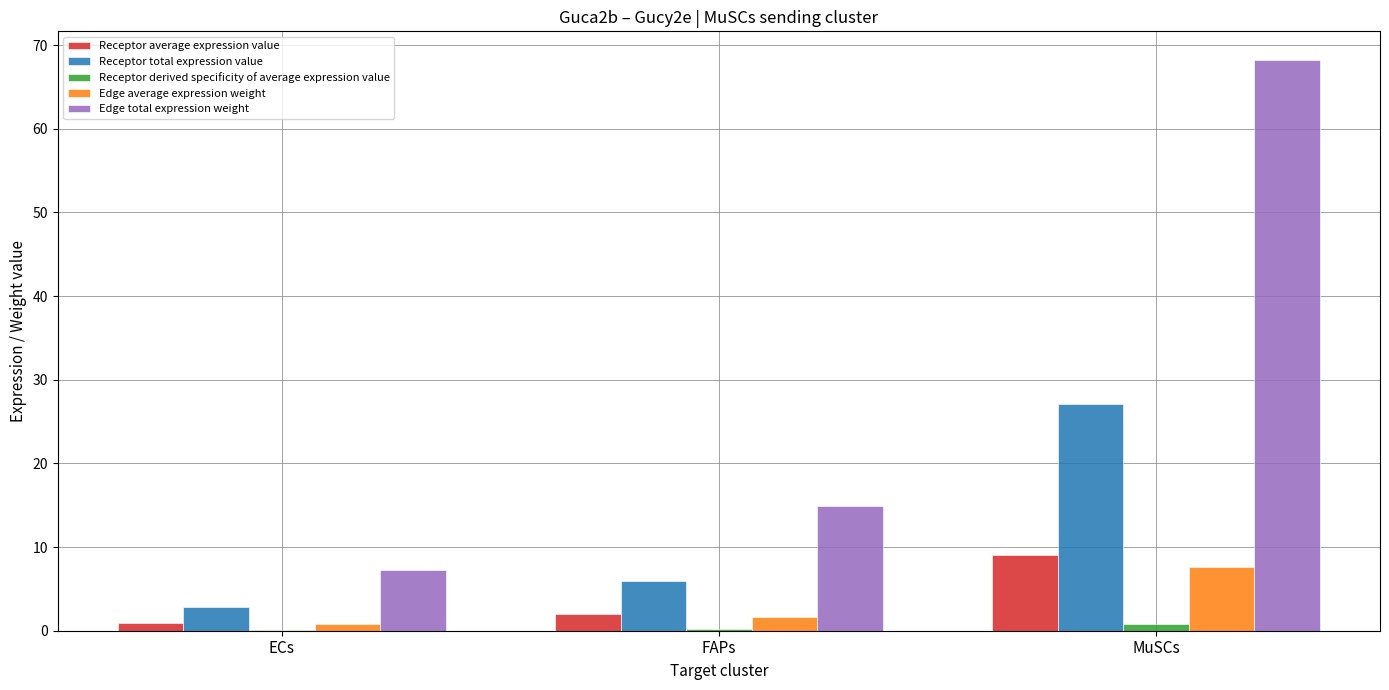

Between FAPs and MuSCs, which series saw the biggest shift?

Edge total expression weight